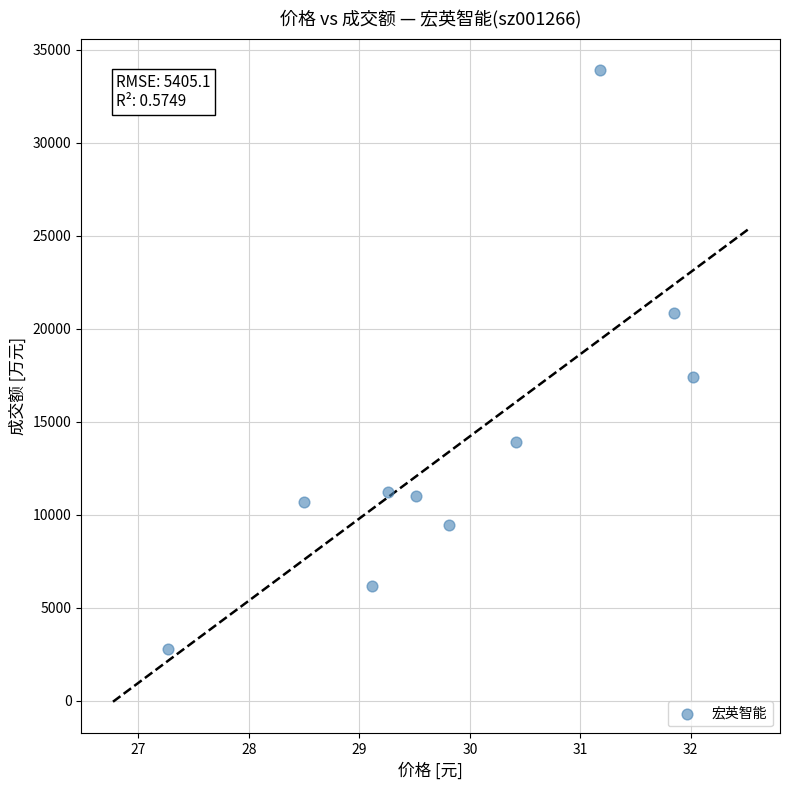

What Y value in the scatter plot is closest to 18341?

17408